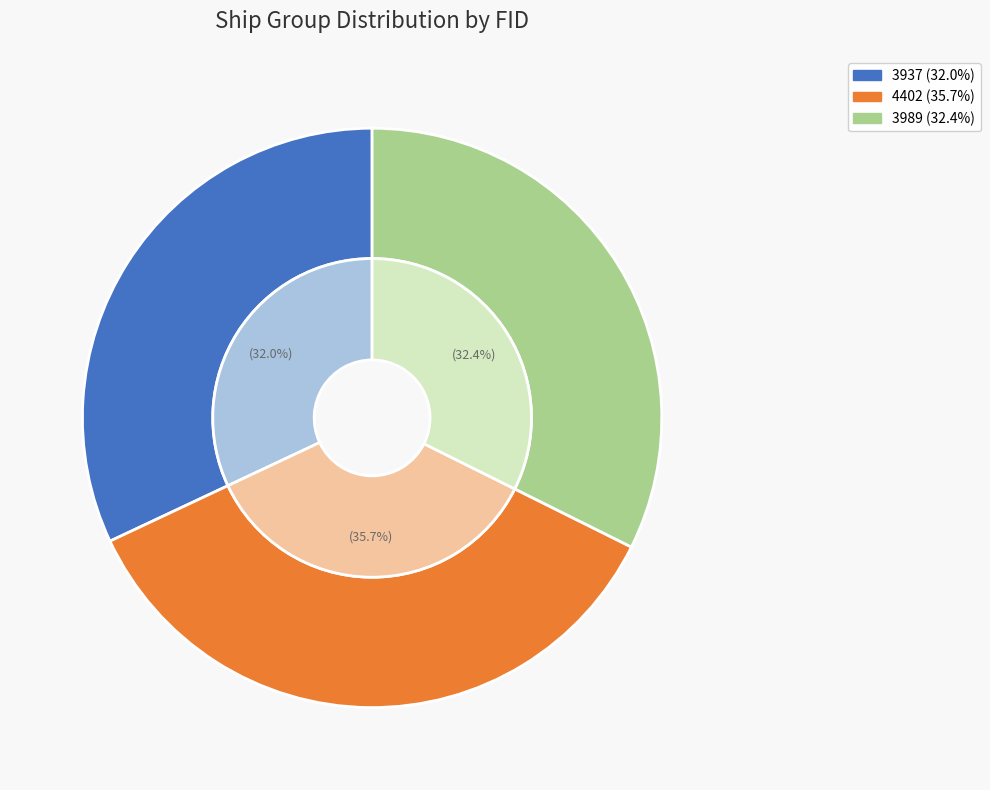

How many segments does this pie chart have?

3